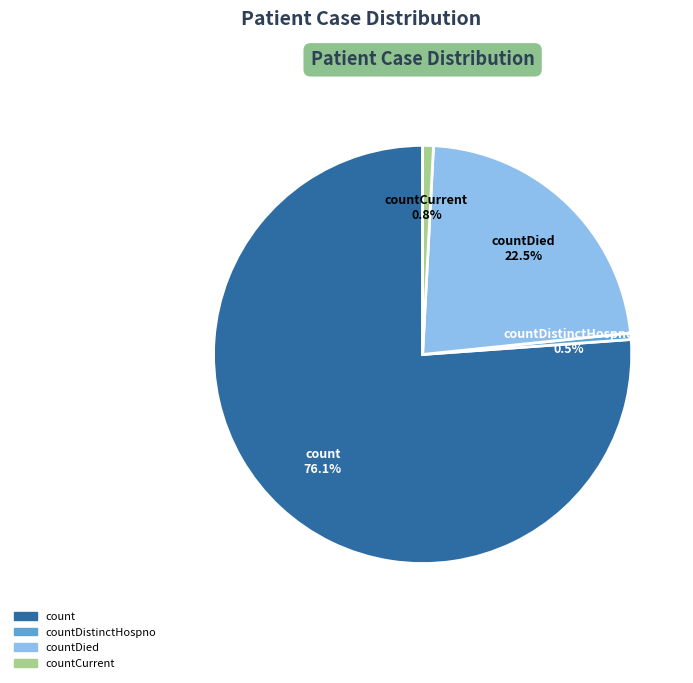

Which slice is the largest?

count